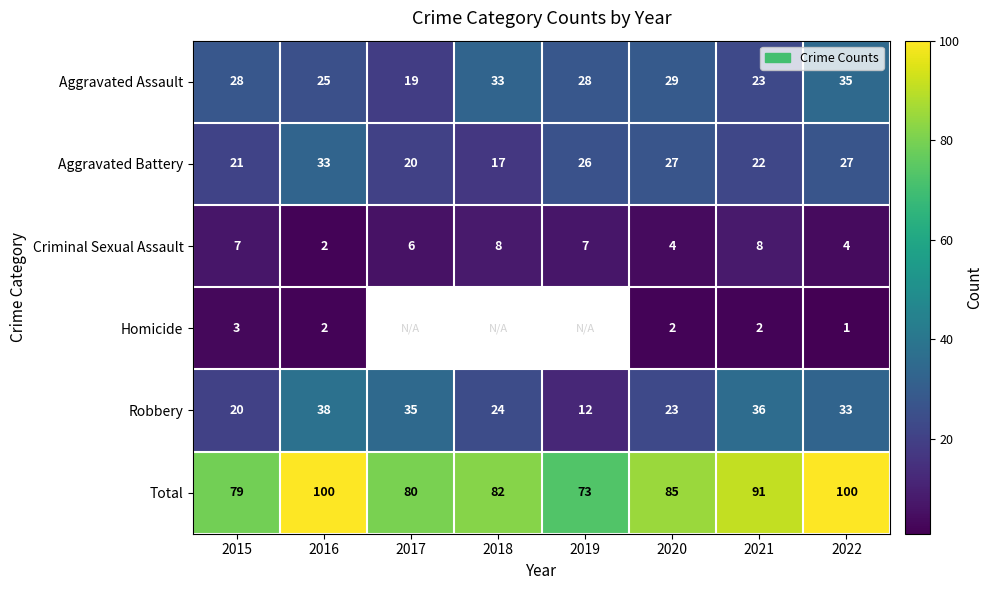

The Total series shows 80 at 2017. True or false?

True